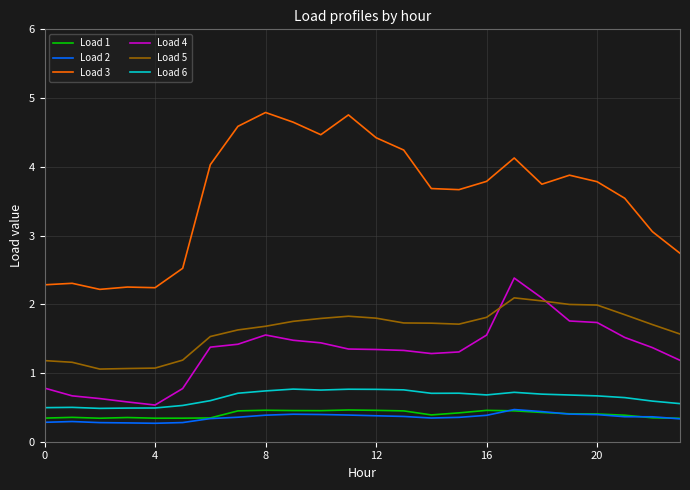

True or false: Load 3 and Load 2 cross at least once.

False